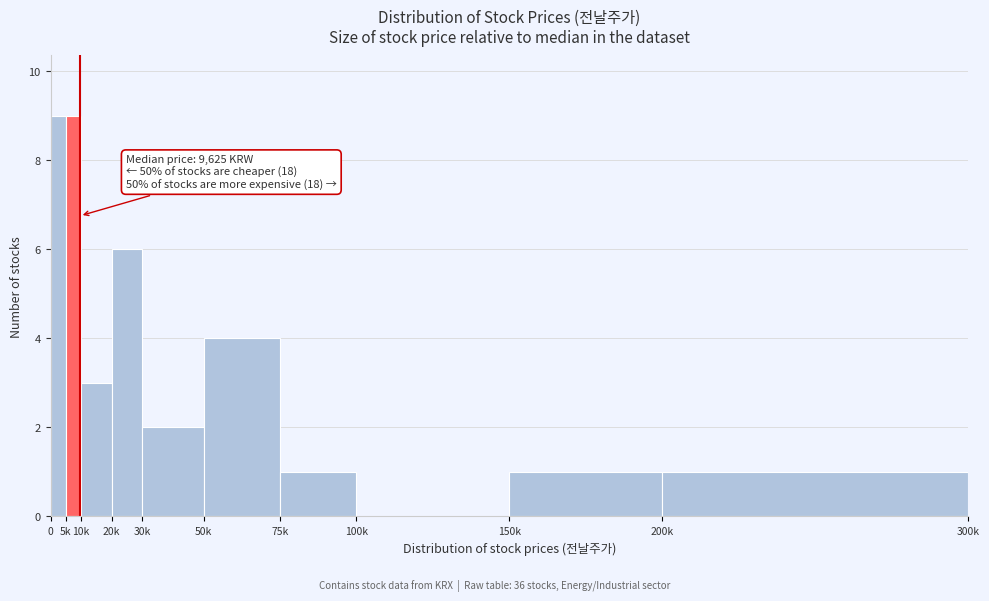

Reading left to right, list all the values displayed in this chart.

0=9	5k=9	10k=3	20k=6	30k=2	50k=4	75k=1	100k=0	150k=1	200k=1